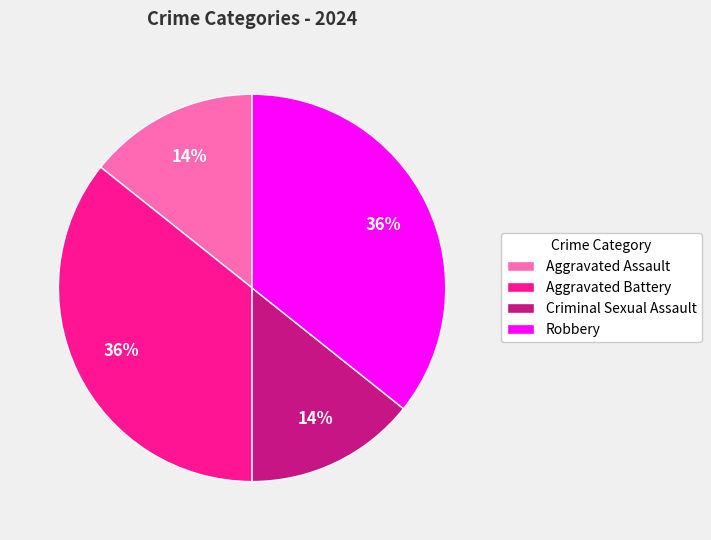

What percentage is the Aggravated Battery slice, to the nearest percent?

36%